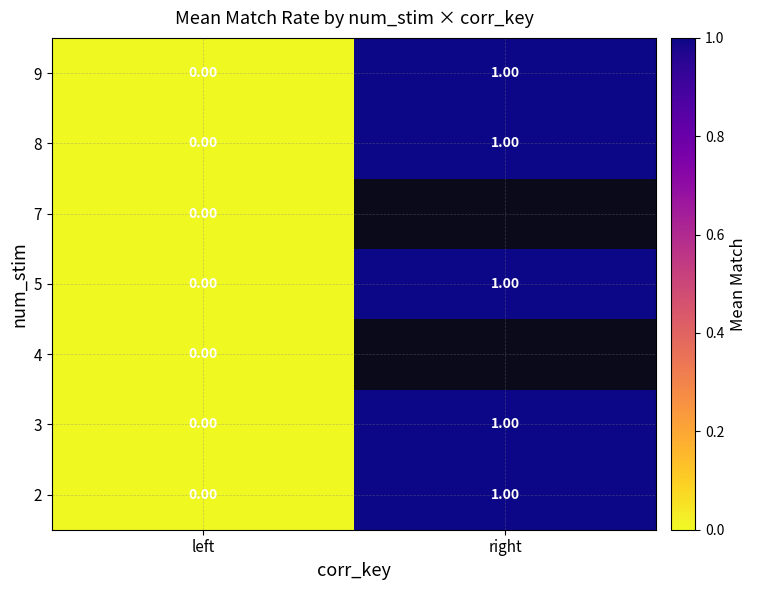

At which label does 3 reach its minimum?

left